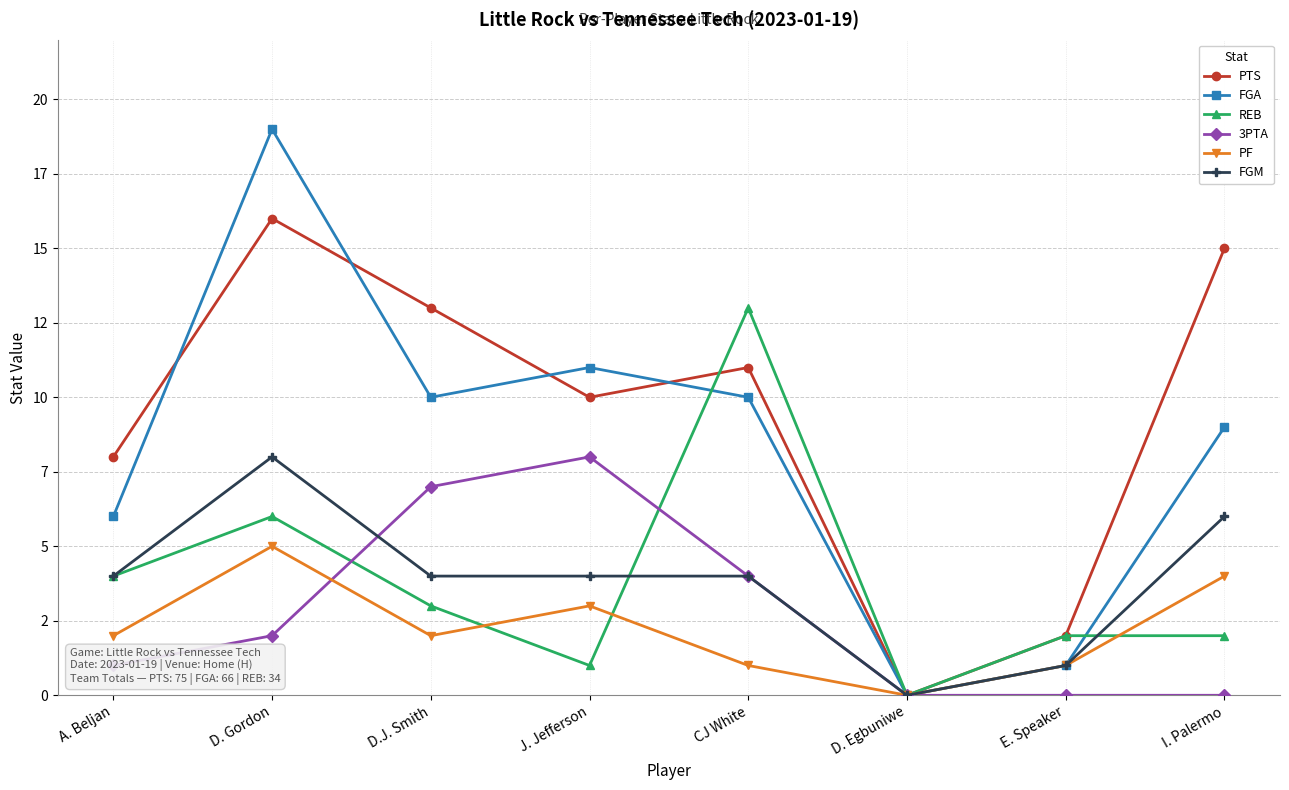

Which category has the lowest value in the FGA series?

D. Egbuniwe